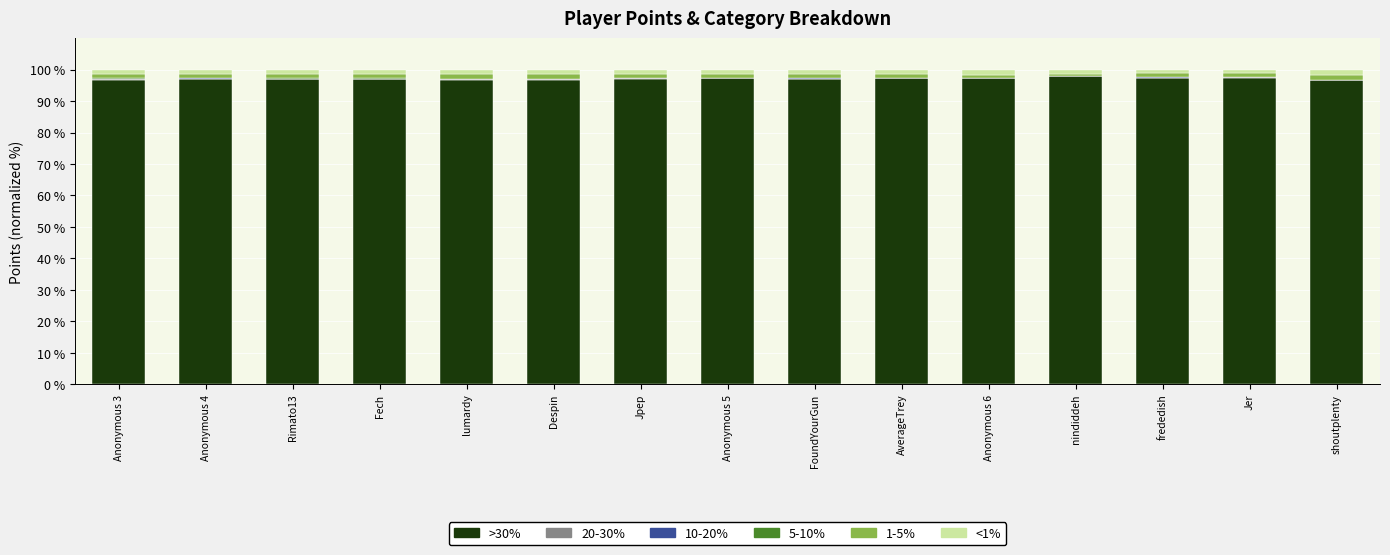

What is the highest value of the >30% series?

97.9